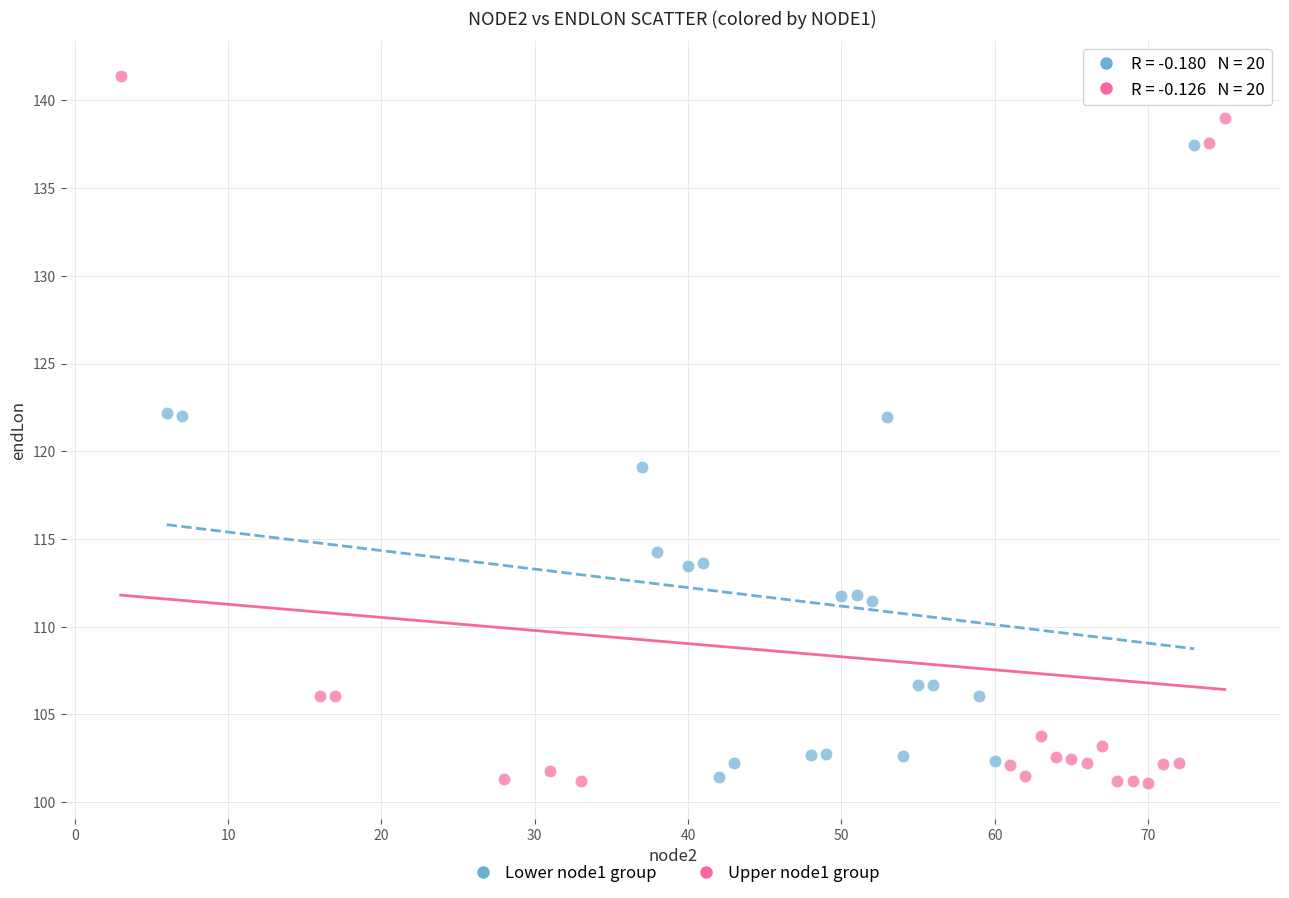

Which series has the widest spread of Y values?

Upper node1 group